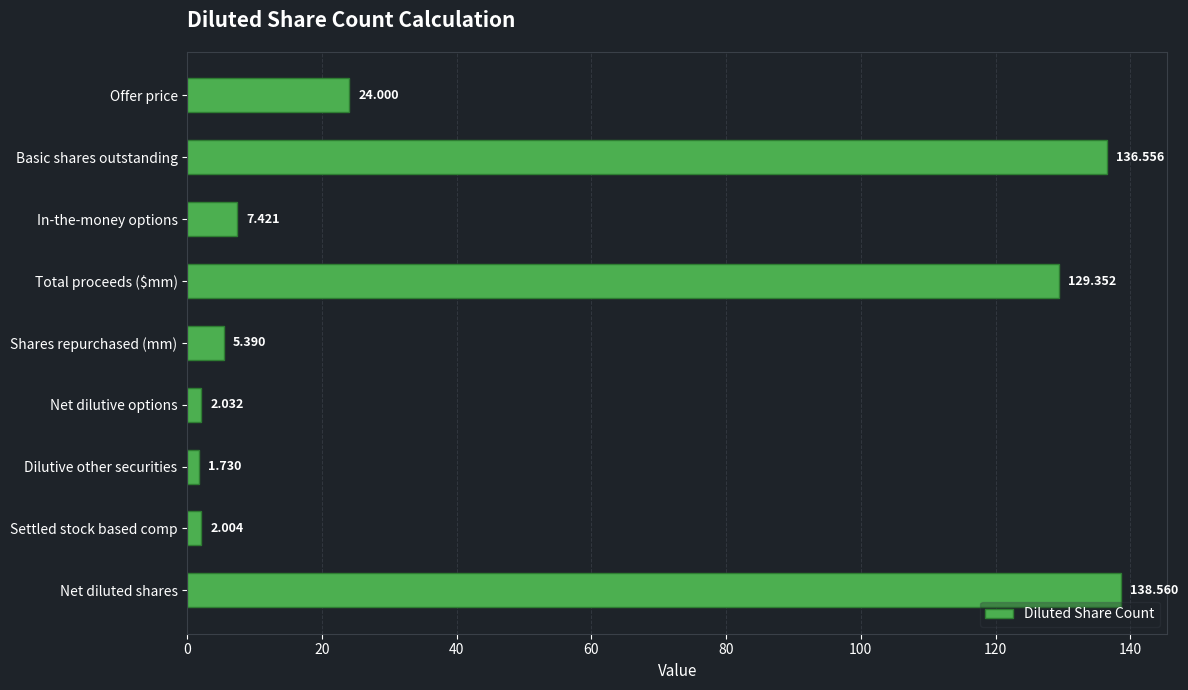

At which label is the value closest to 70?

Offer price